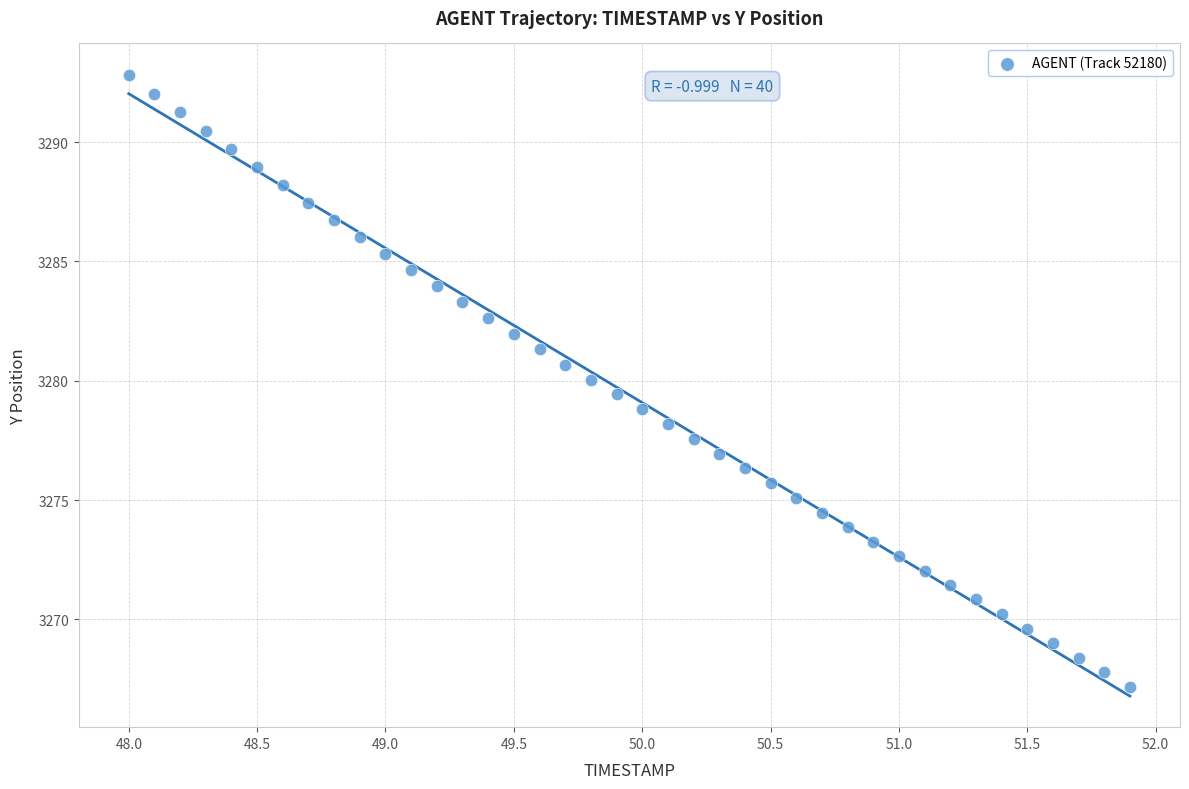

What is the range of Y values (max minus min)?

25.7